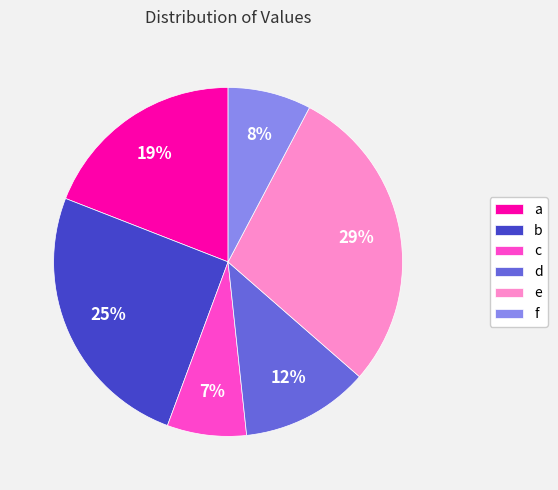

To the nearest percent, what portion does d represent?

12%